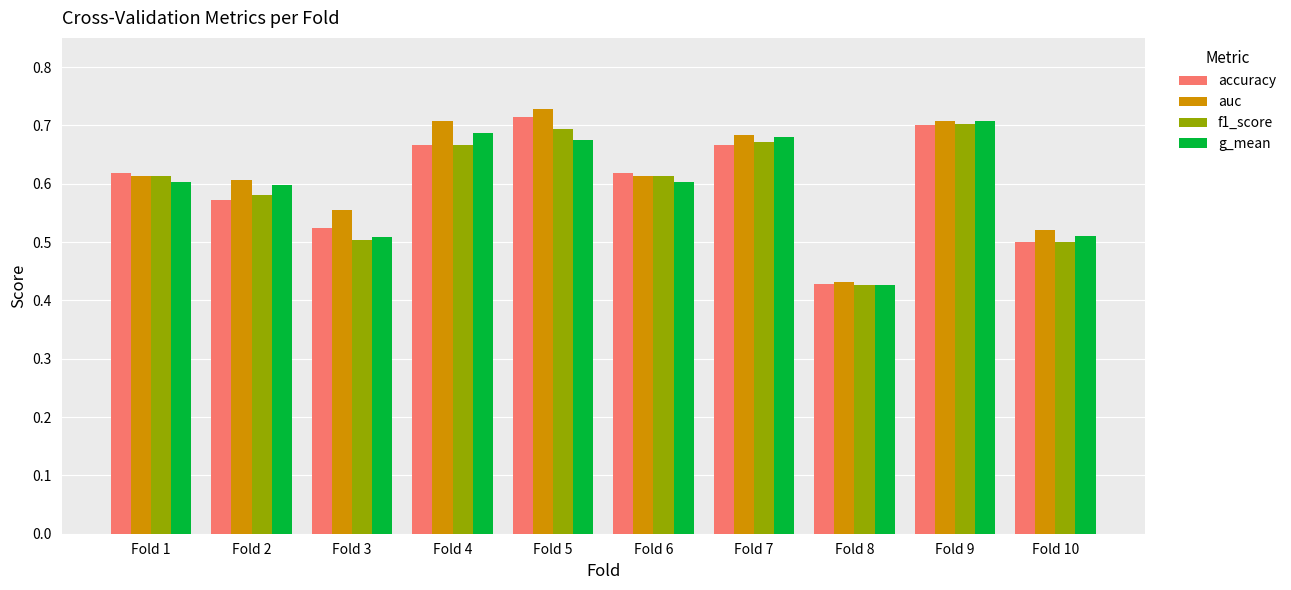

Are the bars grouped side by side (vs. stacked)?

Yes